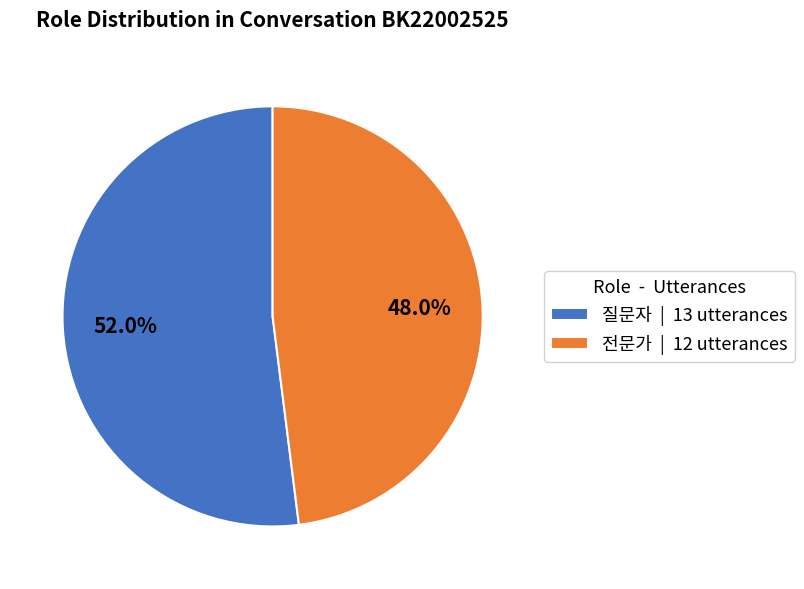

How many slices are in this pie chart?

2